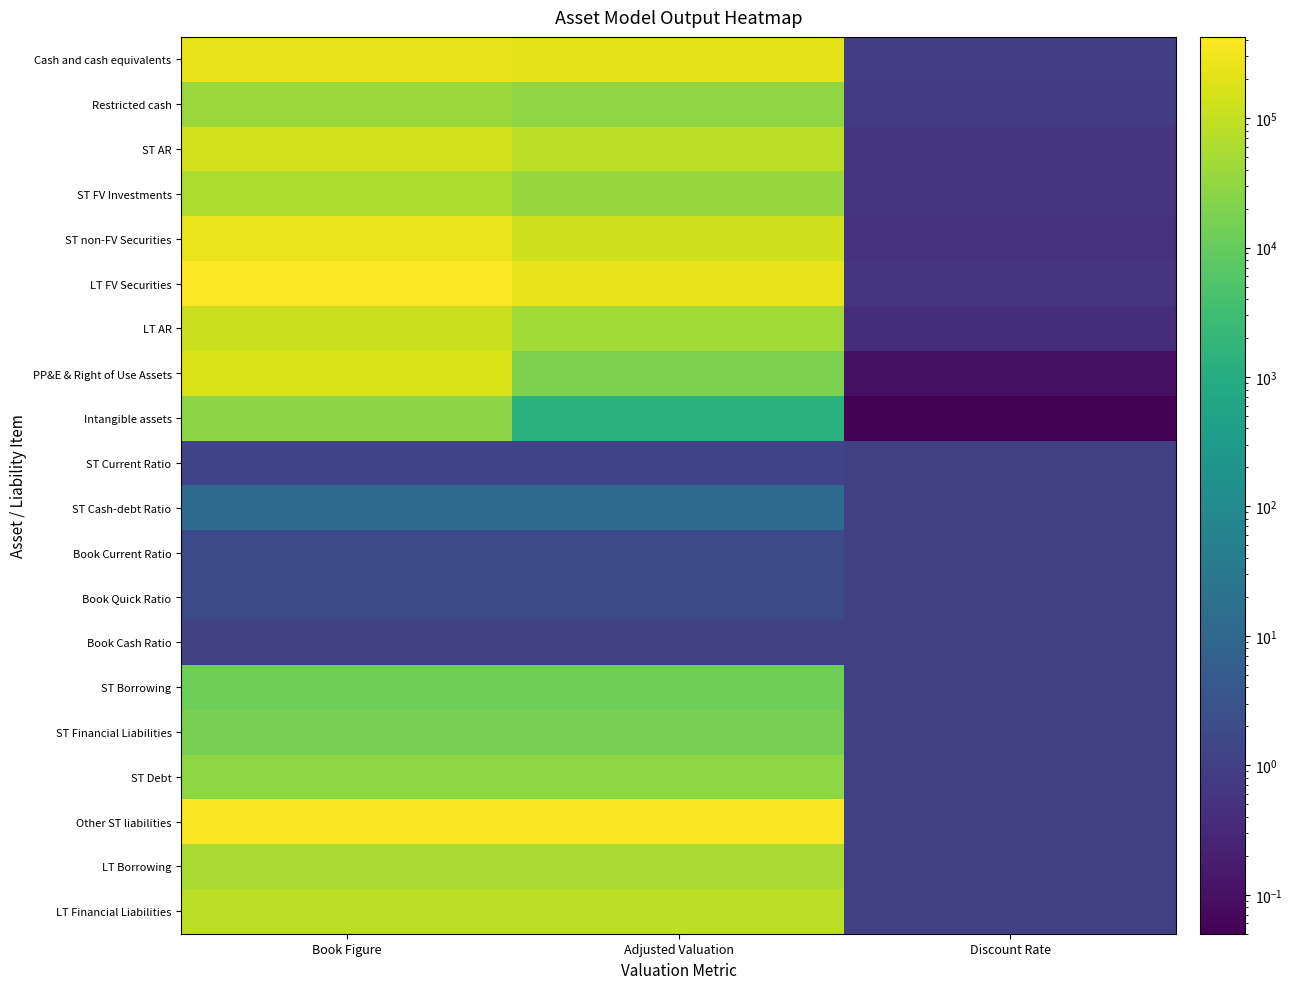

Which series changed the most between Book Figure and Discount Rate?

LT FV Securities